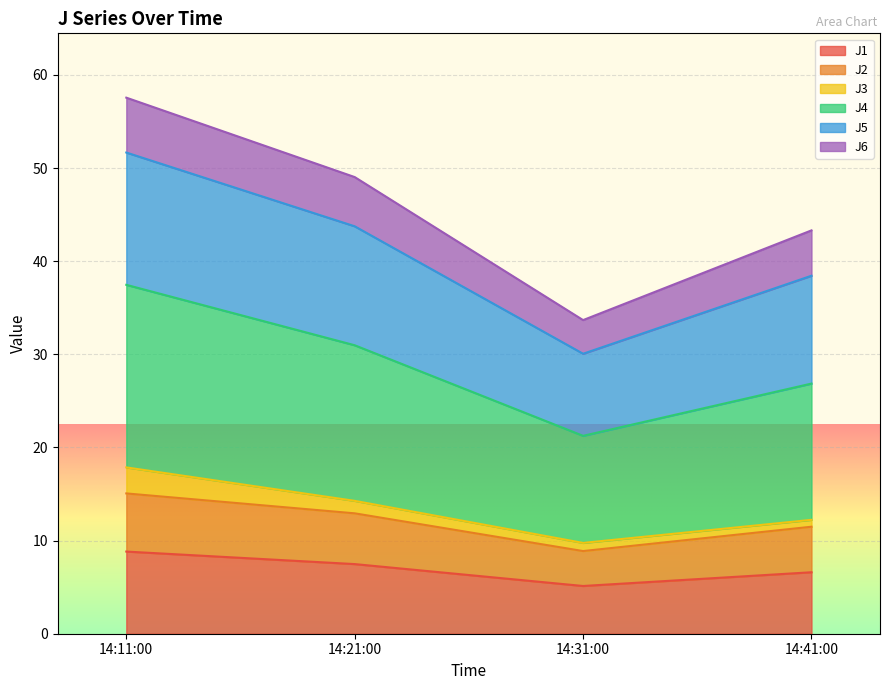

Count the J1 values in the range 6 to 8.

2